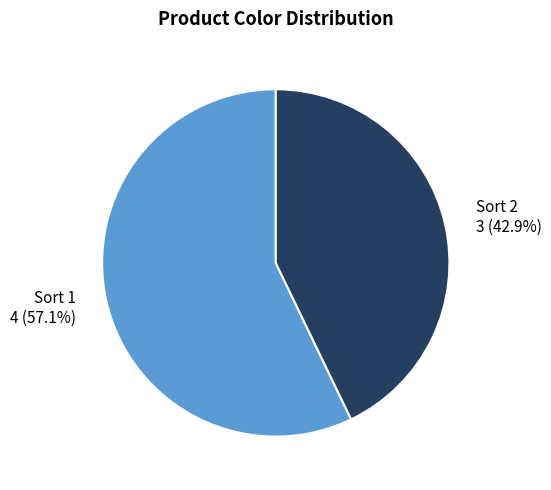

To the nearest percent, what is the average slice percentage?

50%